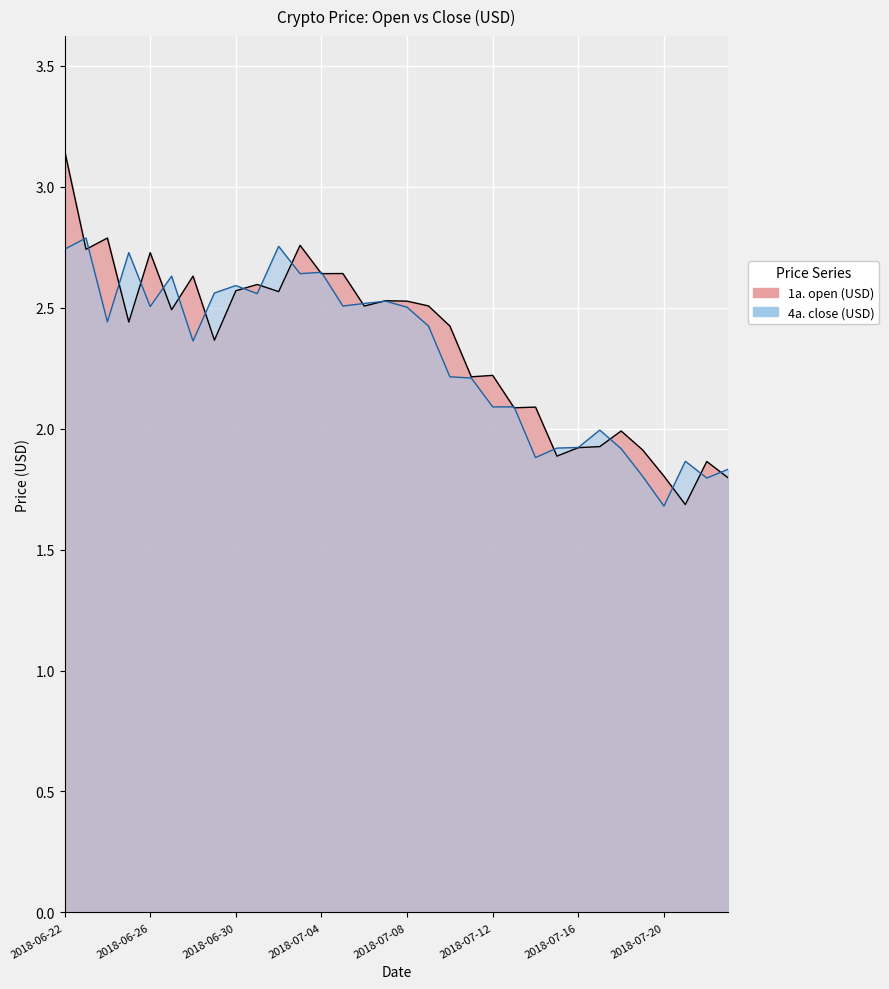

What is the sum of the open values at 2018-07-19 and 2018-07-10?

4.3